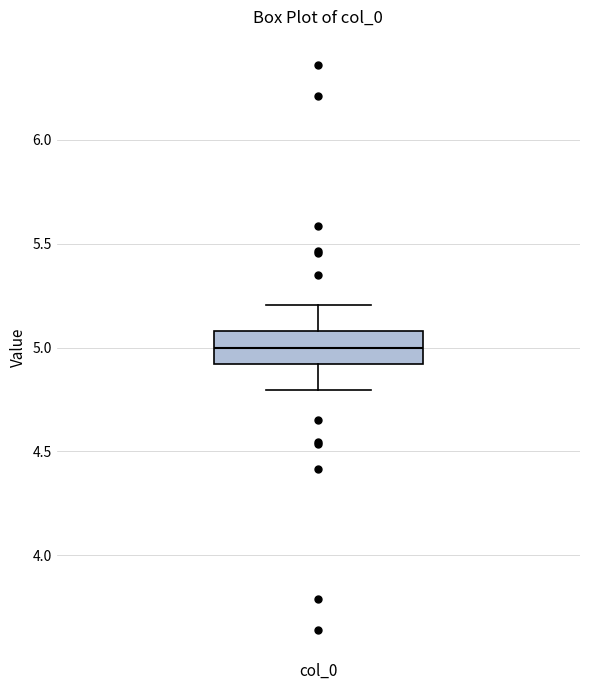

Where does the lower whisker of the box for col_0 end on the y-axis? The values are not printed on the chart, so give them approximately, as read against the axis.

4.8